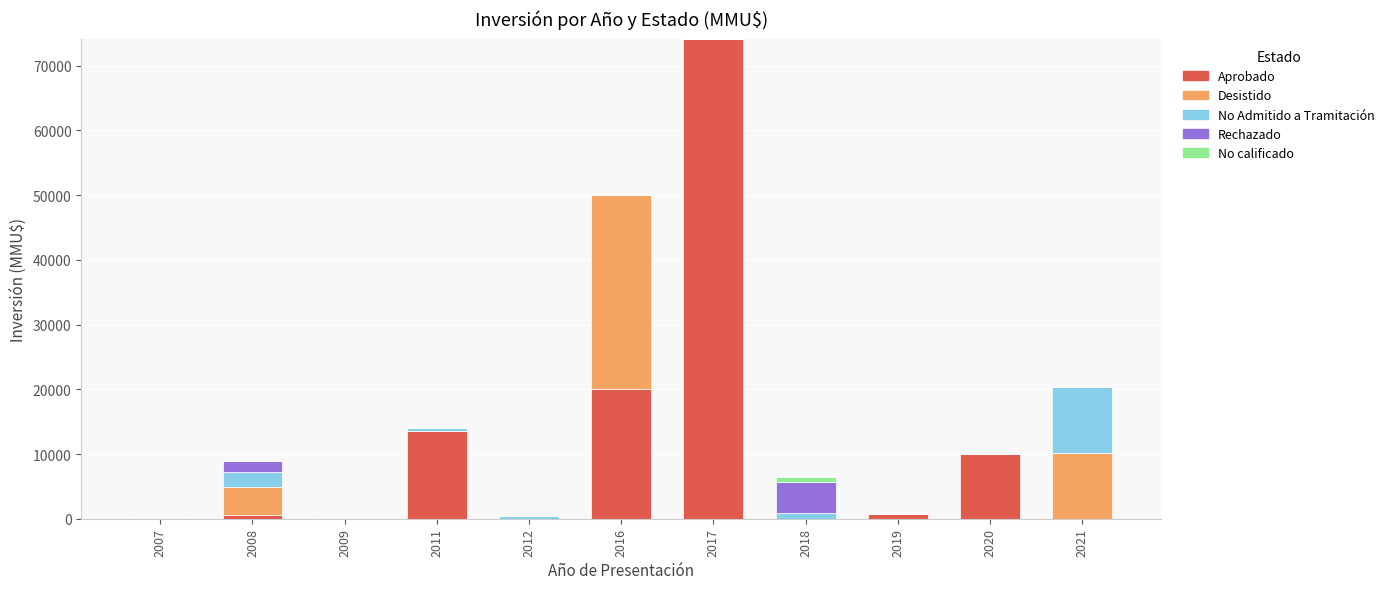

Is it true that Aprobado equals 0 at 2021?

True